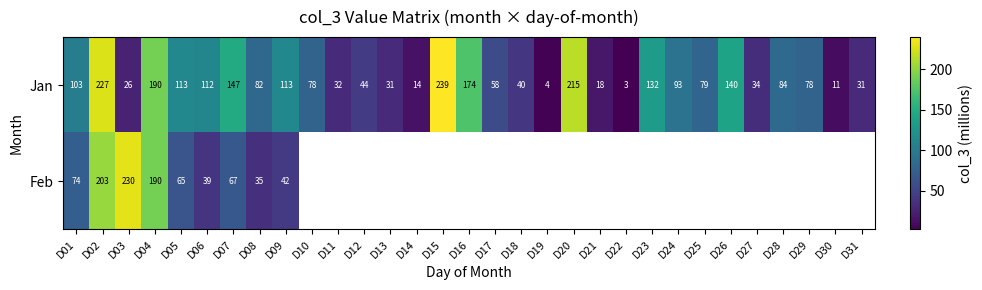

At which category does the chart reach its peak across all series?

D15